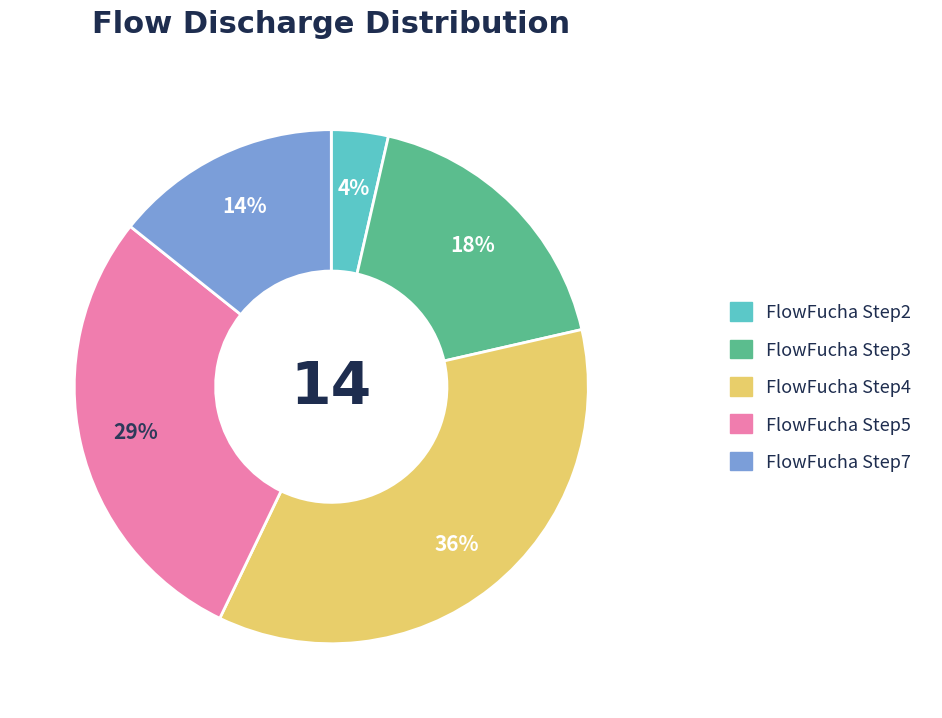

Is there a majority slice in this chart?

No